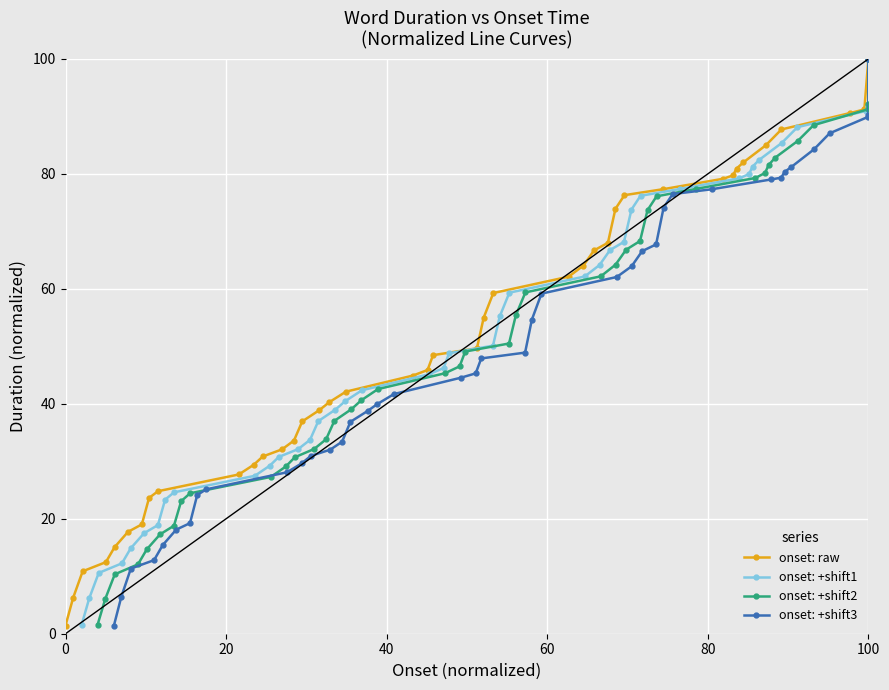

Which category has the highest value in the onset: raw series?

100